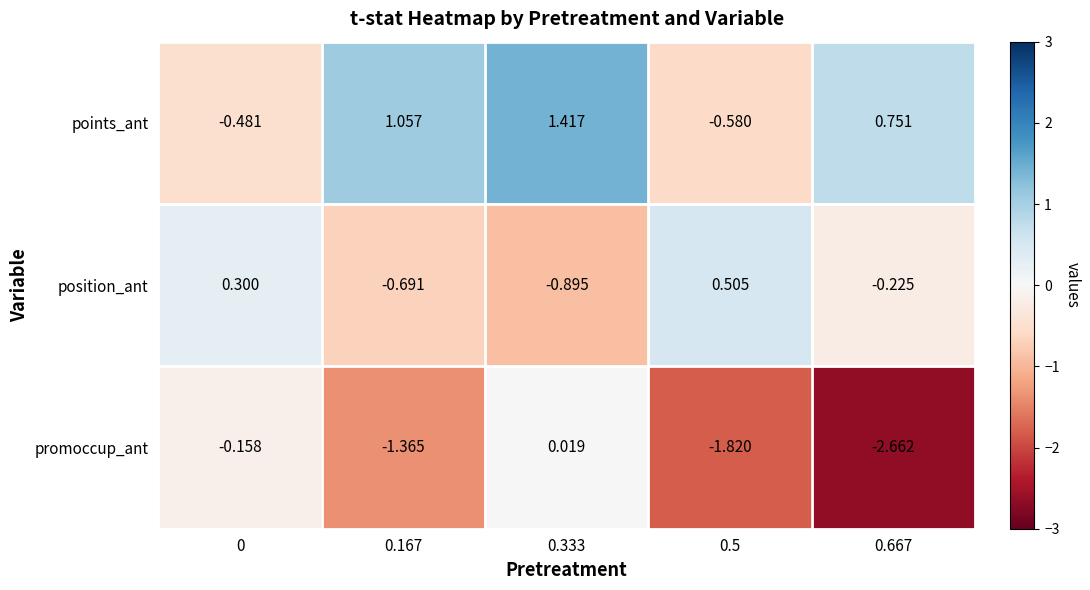

At 0.667, list the series in order from largest to smallest.

points_ant, position_ant, promoccup_ant